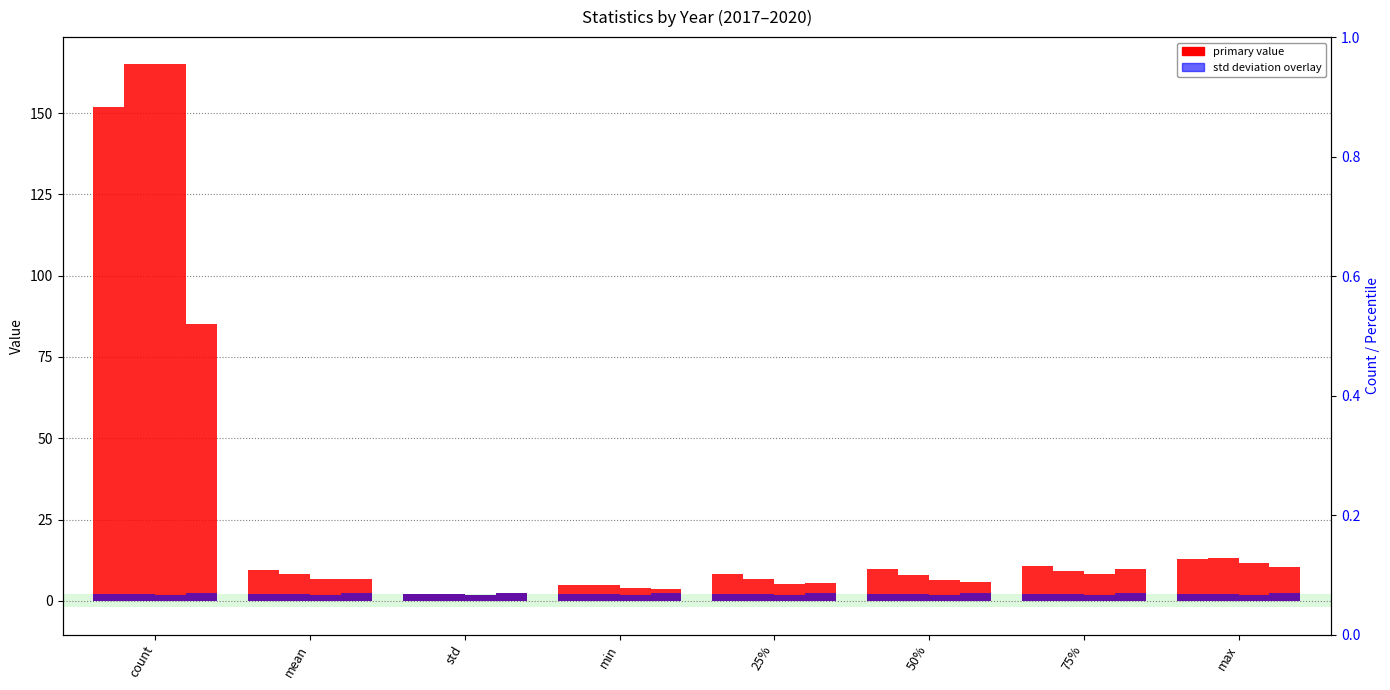

What is the sum of all 2020_std values?

18.9